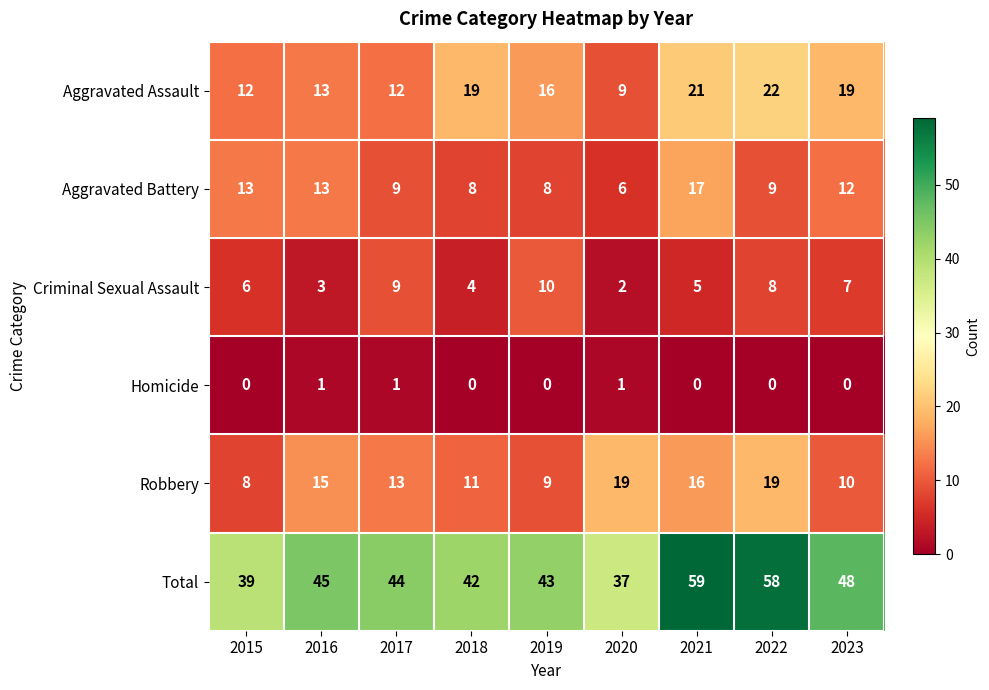

The Total series shows 48 at 2023. True or false?

True